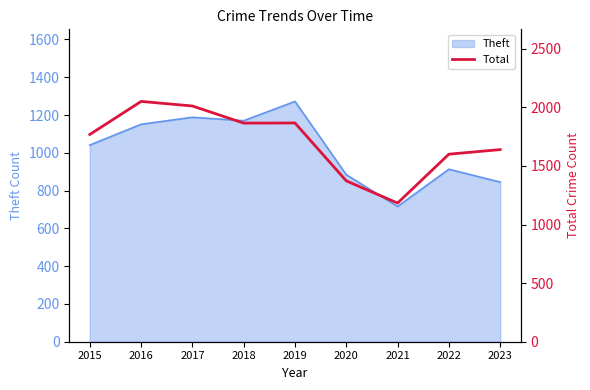

What is the highest value of the Theft series?

1272